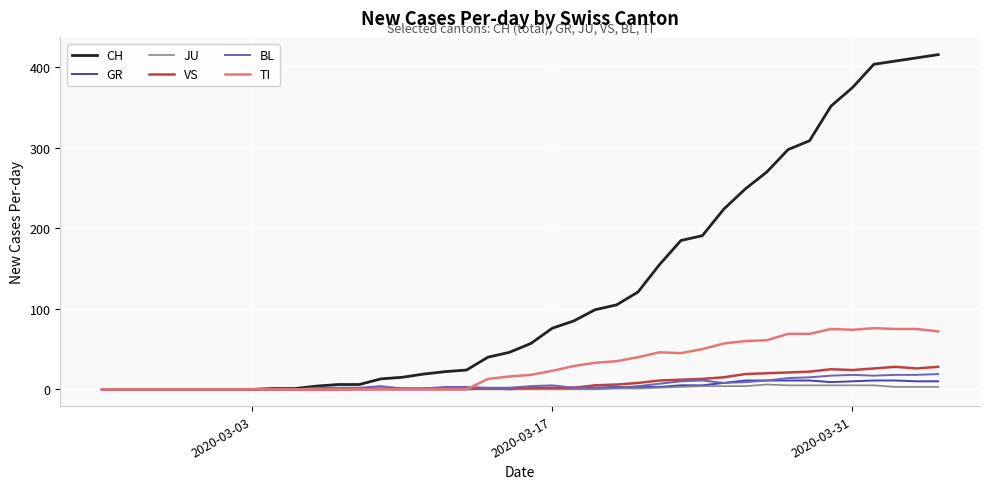

Which series has the largest total across all categories?

CH